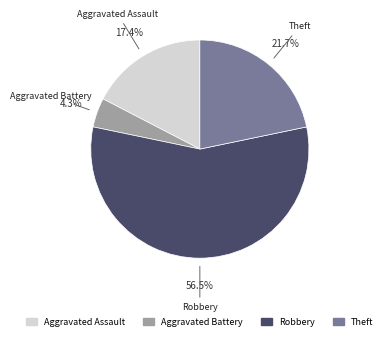

To the nearest percent, what is the difference between the largest and smallest slice percentages?

52%